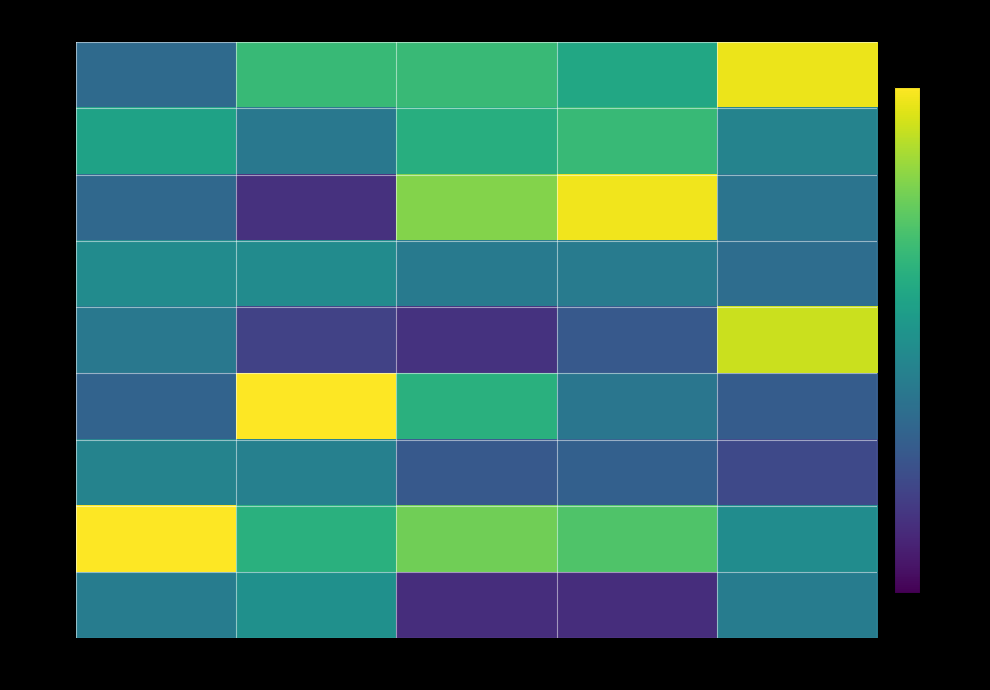

Which has a higher value, 区间涨幅% or 竞价量比?

区间涨幅%